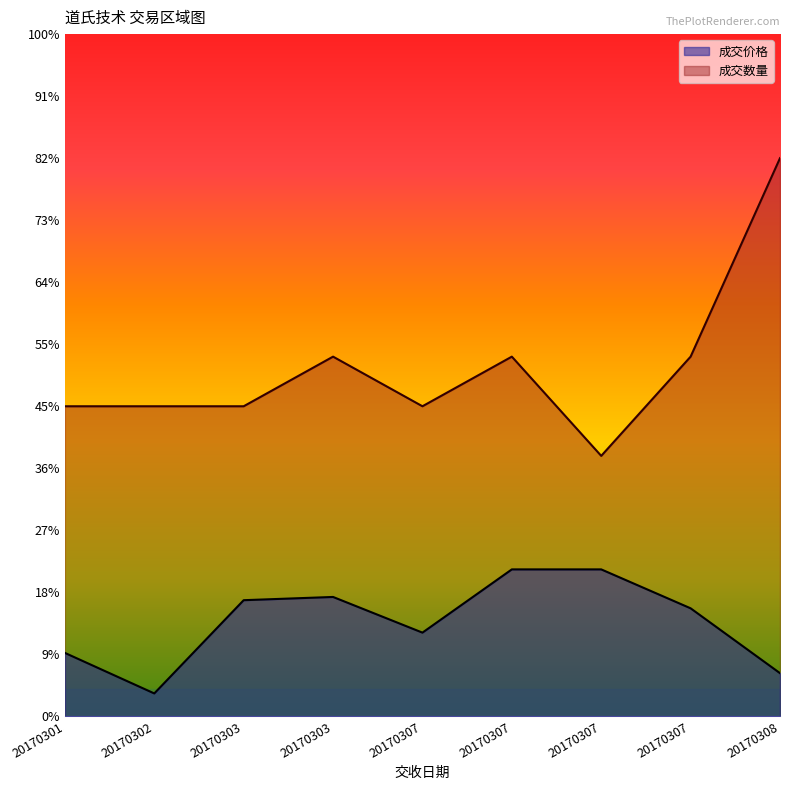

Does the chart display data point markers on the line(s)?

No